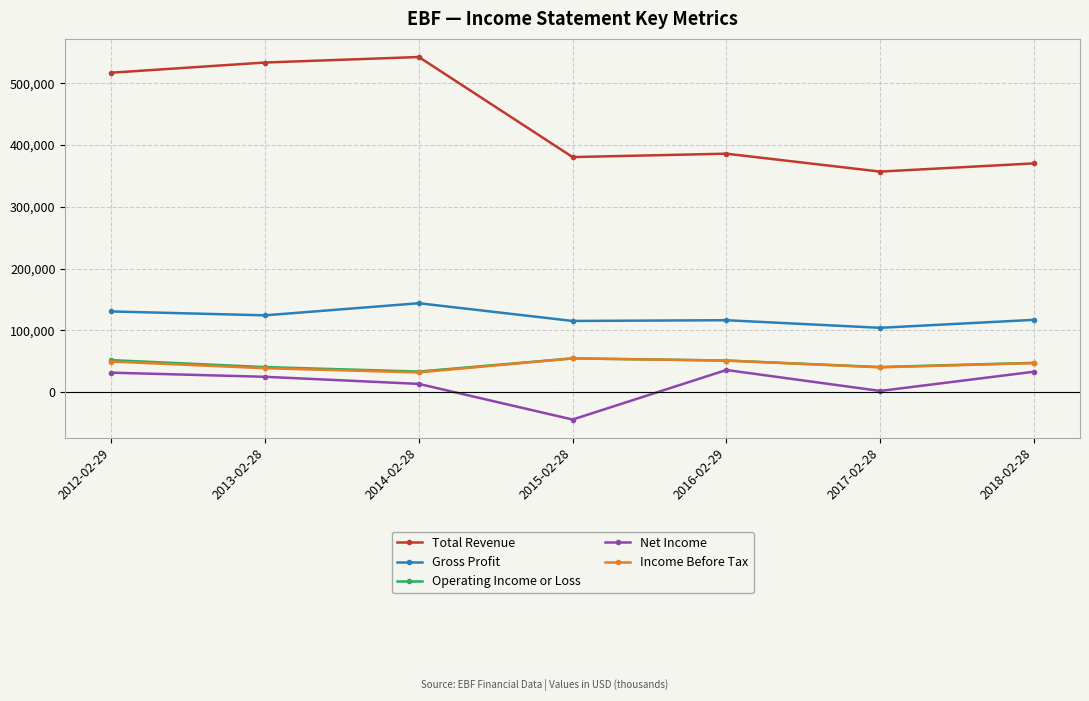

Between 2012-02-29 and 2015-02-28, which series saw the biggest shift?

Total Revenue